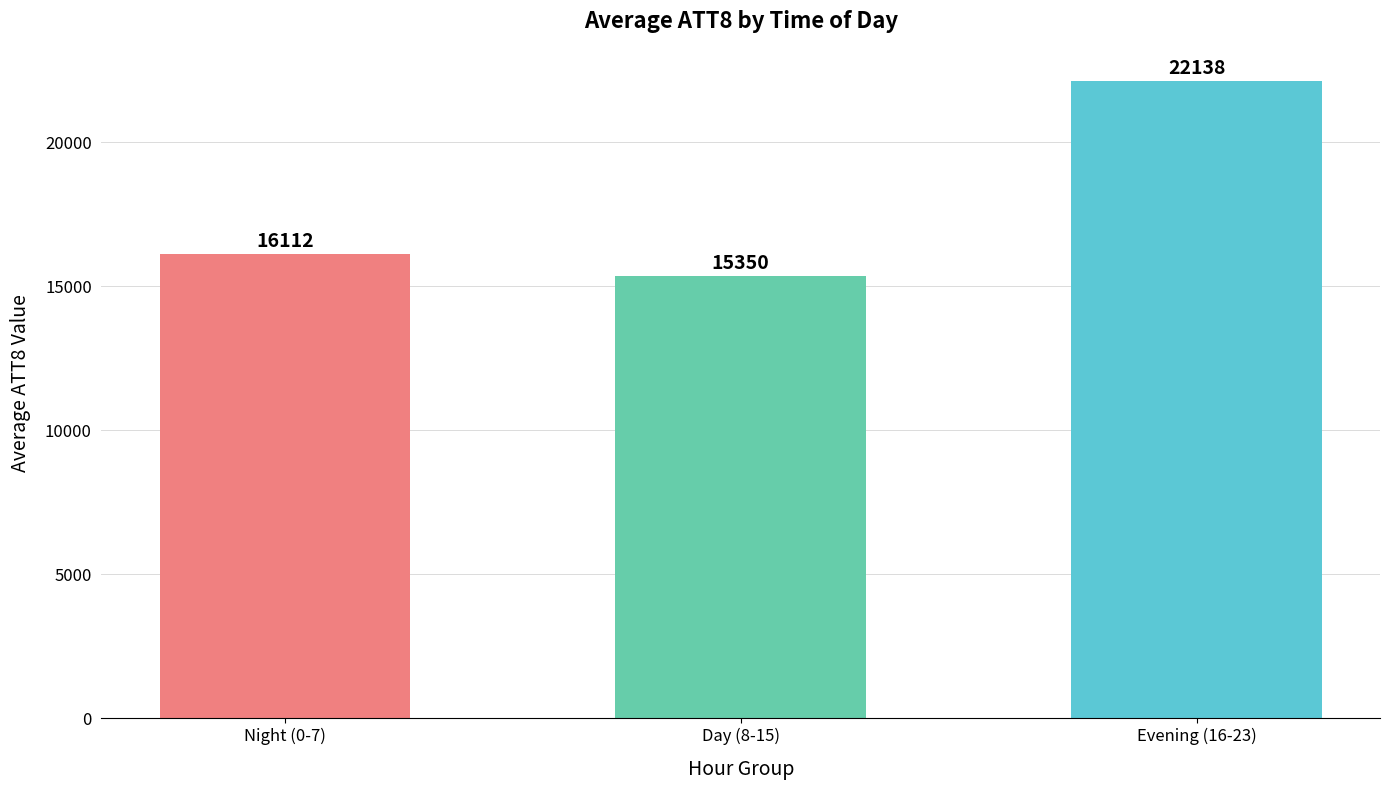

What value does the data have at Day (8-15)?

15350.0